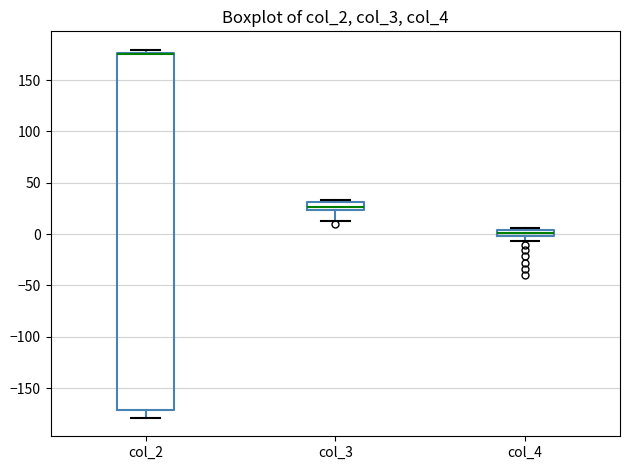

Comparing the boxes themselves (not the whiskers), which one is the tallest?

col_2